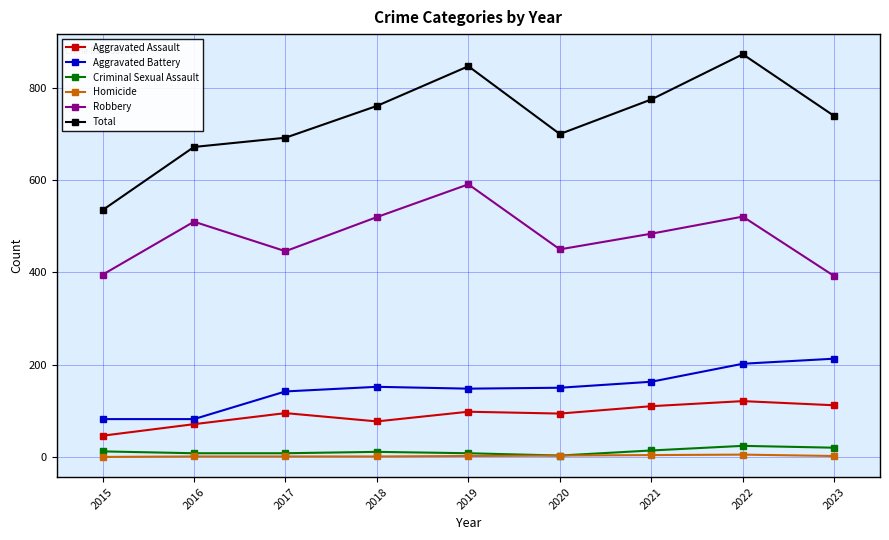

What is the value of the Homicide point at the 7th from the left?

4